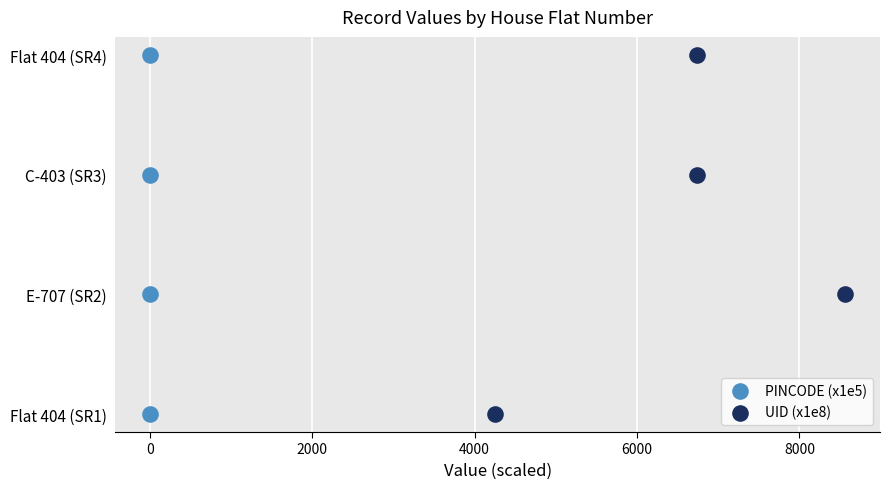

Which series reaches the minimum Y coordinate?

PINCODE (x1e5)